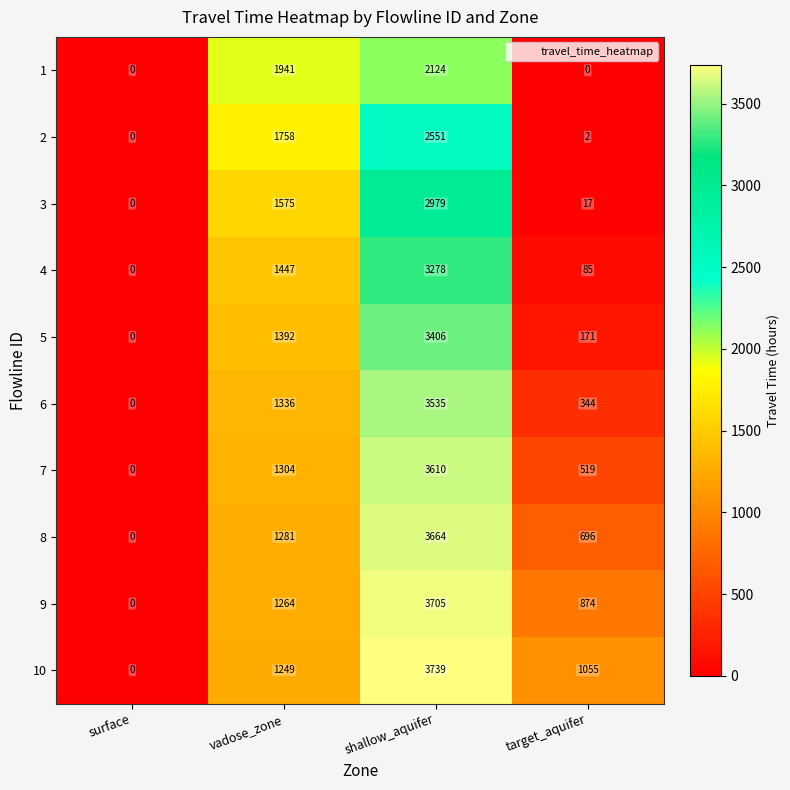

What is the average value of the 1 series?

1016